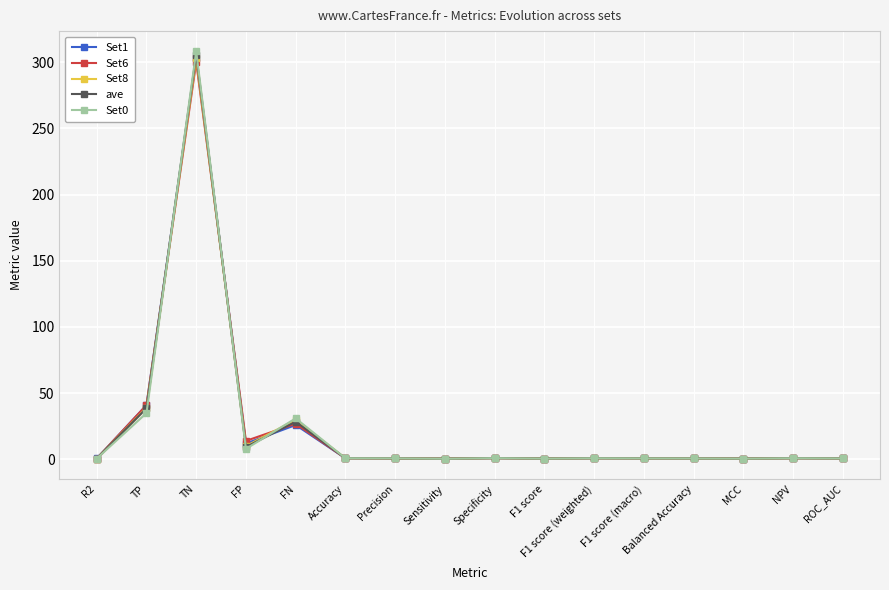

What is the value of the ave point at the 12th from the left?

0.8